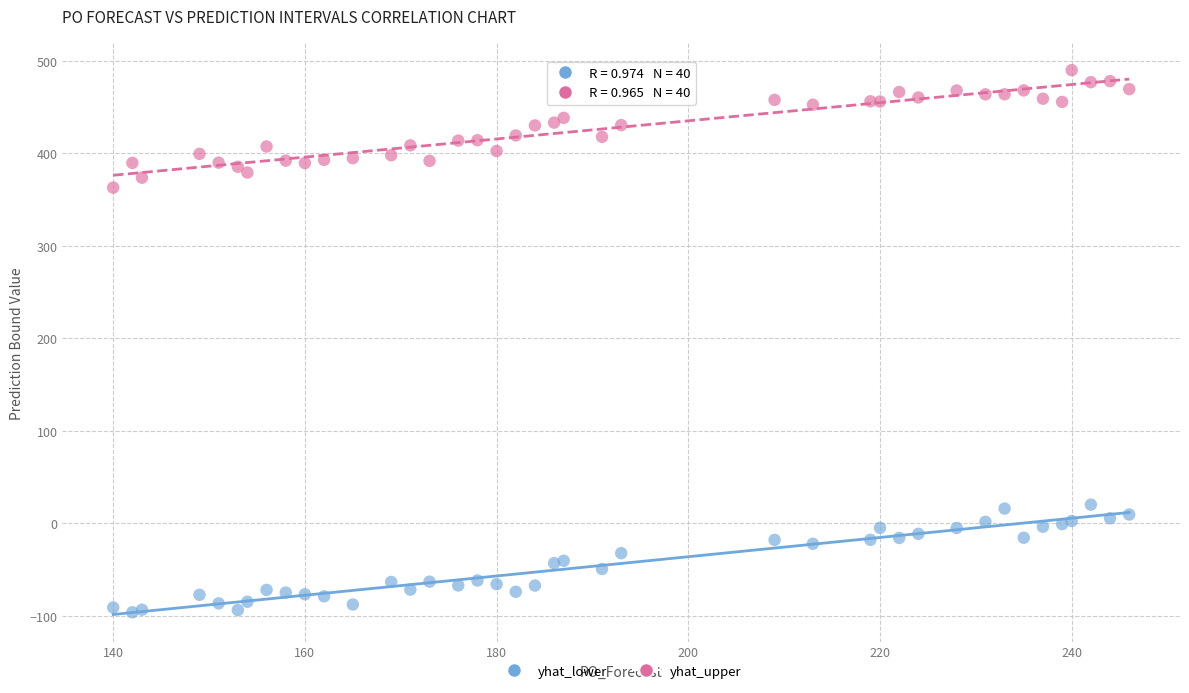

Which series reaches the maximum Y coordinate?

yhat_upper